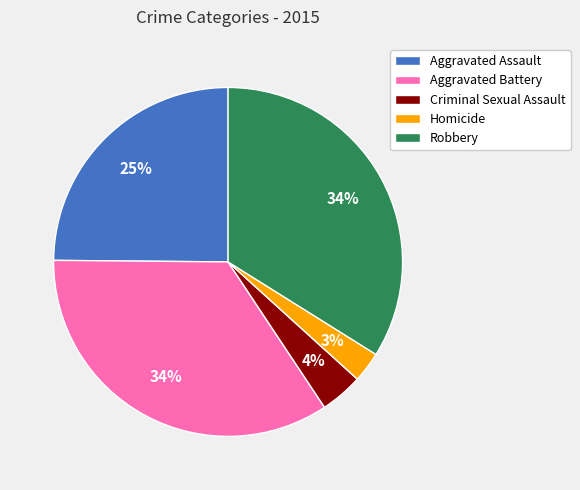

Which has a higher value, Robbery or Criminal Sexual Assault?

Robbery